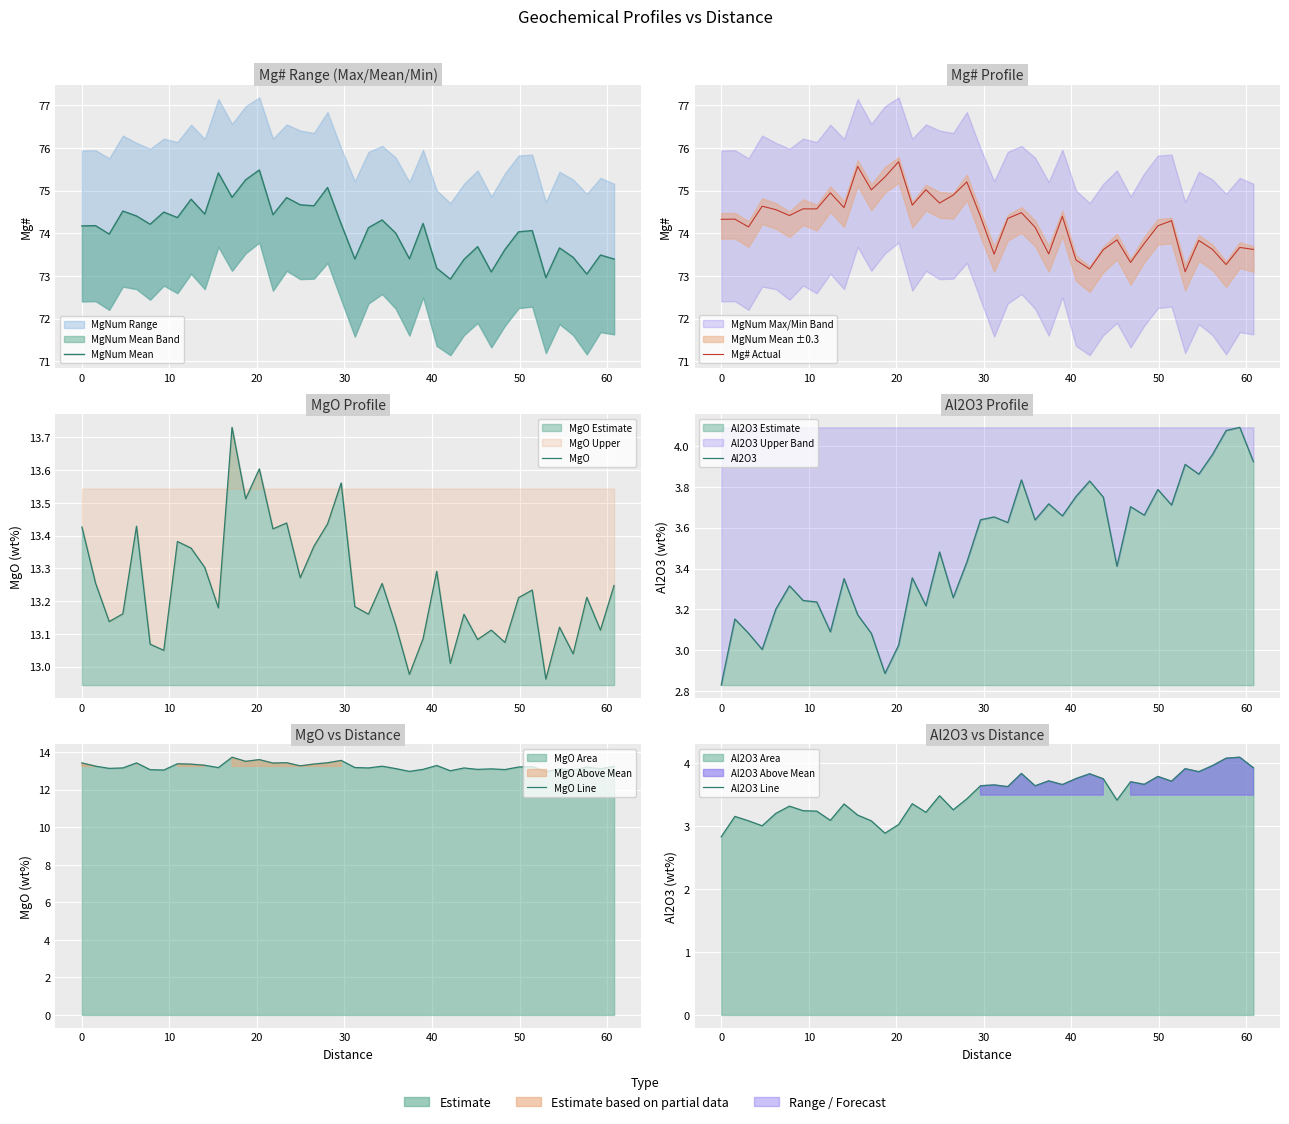

What is the smallest value displayed?

2.8